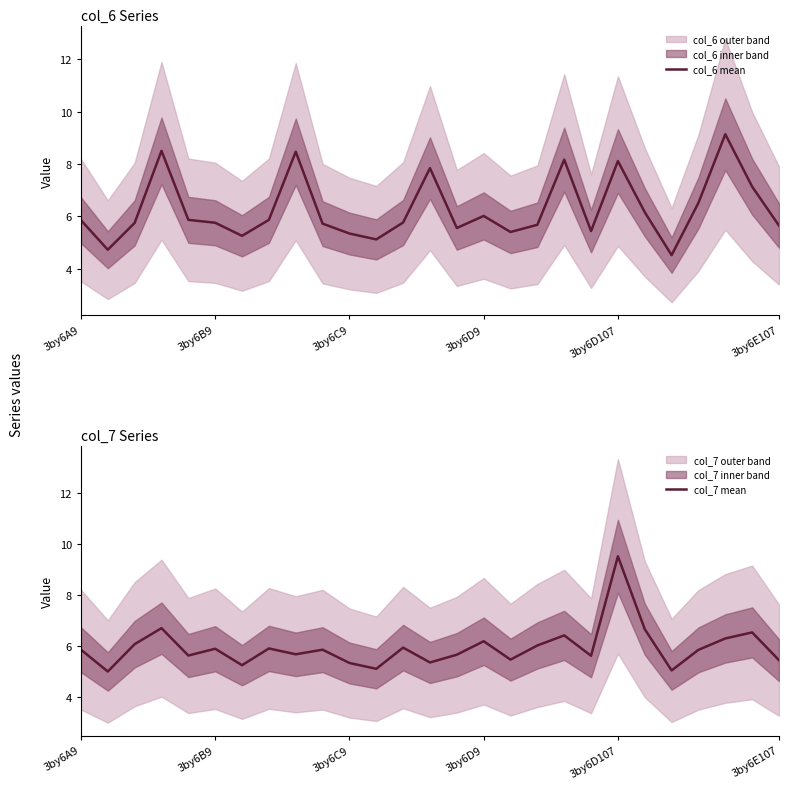

What is the label of the 12th point from the left?

11